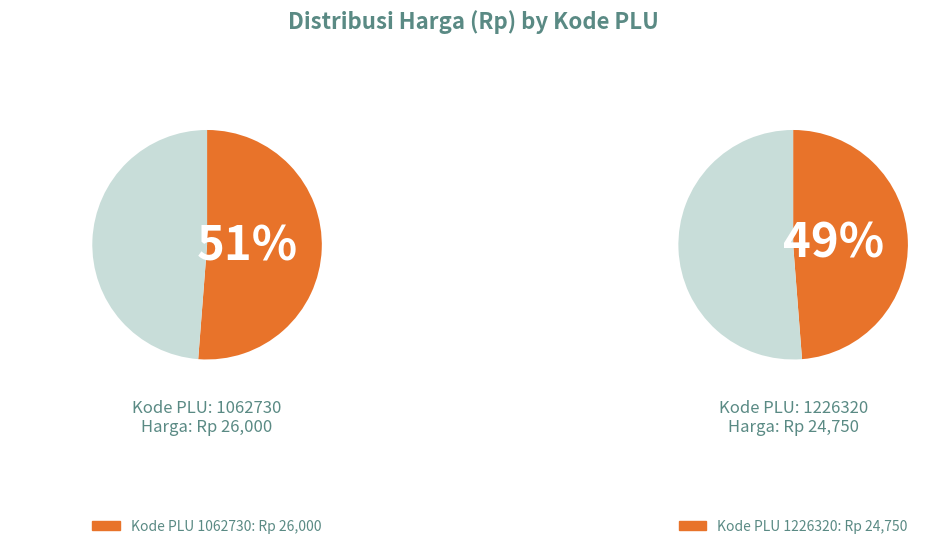

To the nearest percent, what is the difference between the 1062730 and 1226320 slice percentages?

2%